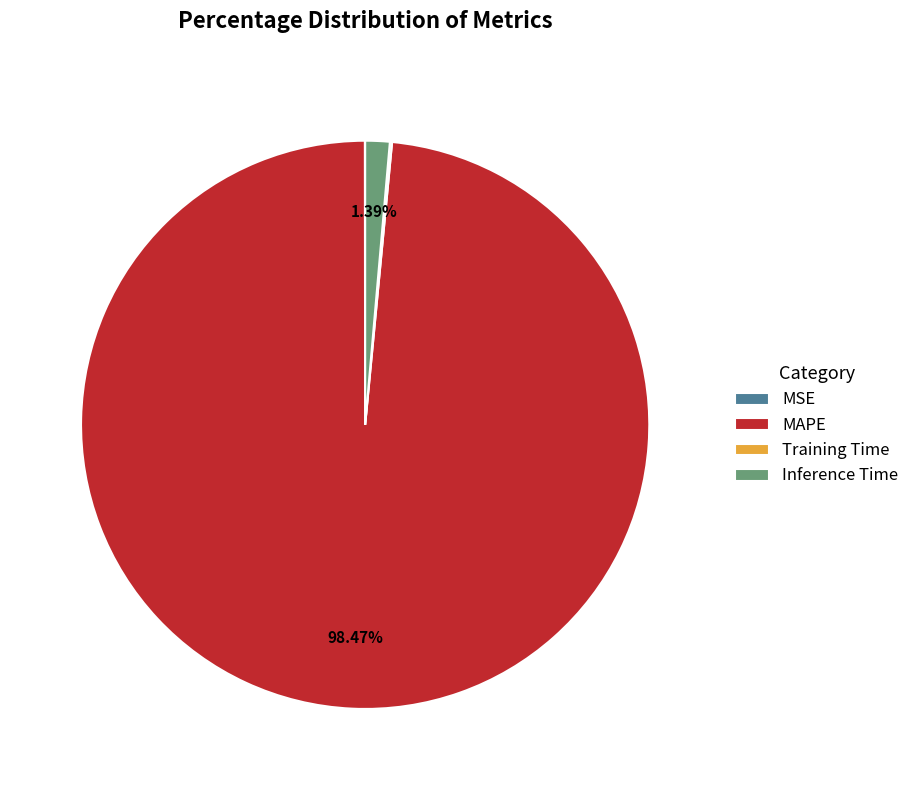

Which has a higher value, MAPE or Inference Time?

MAPE